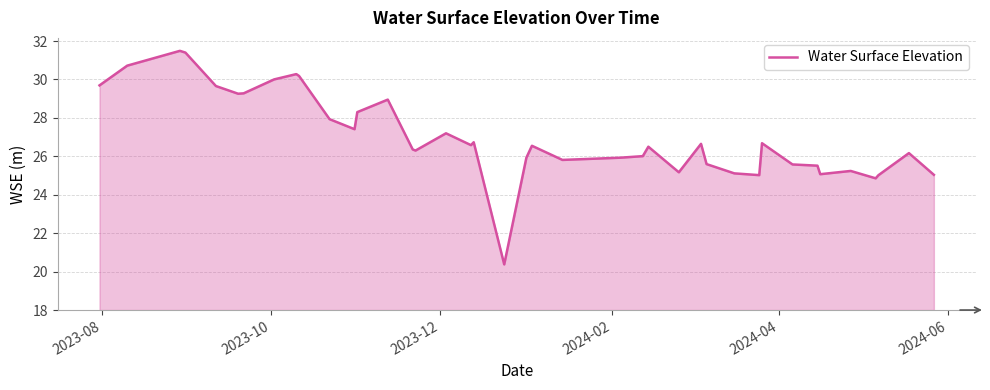

What is the smallest value displayed?

20.4